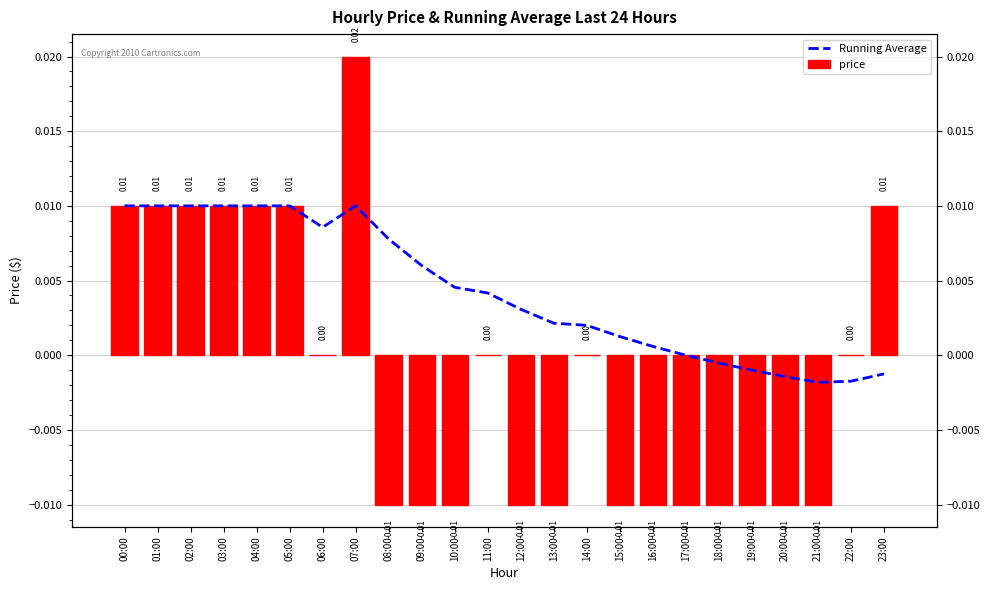

At which label does price first exceed 0?

00:00